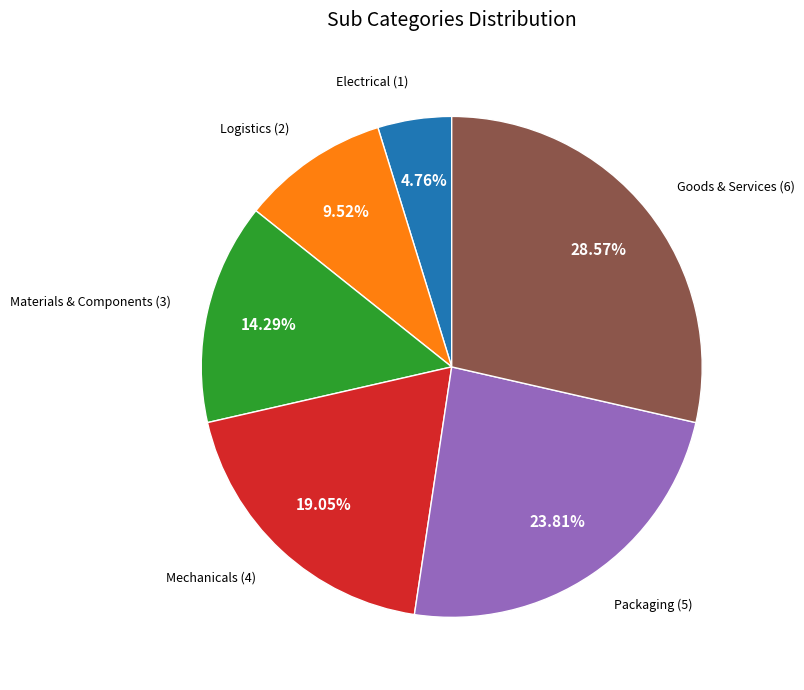

What is the largest slice in the pie chart?

Goods & Services